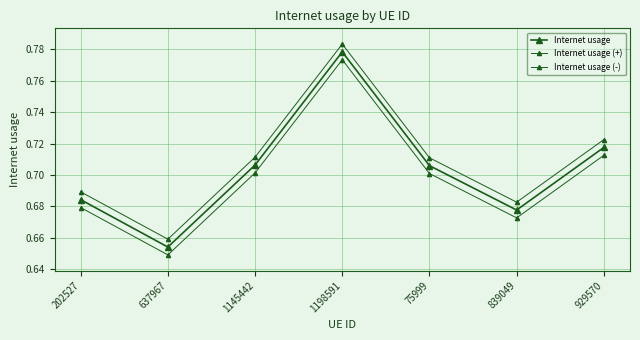

Is the value of Internet usage (-) at 929570 greater than the value of Internet usage (+) at 1145442?

Yes